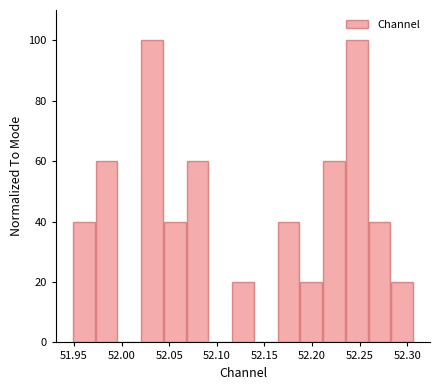

Reading left to right, transcribe this chart: for each bar, give the range it covers on the x-axis and its height. Neither the bar edges nor the heights are printed on the chart, so give them approximately, as read against the axes.

51.950 to 51.970: 40
51.970 to 51.995: 60
51.995 to 52.020: 0
52.020 to 52.045: 100
52.045 to 52.070: 40
52.070 to 52.090: 60
52.090 to 52.115: 0
52.115 to 52.140: 20
52.140 to 52.165: 0
52.165 to 52.185: 40
52.185 to 52.210: 20
52.210 to 52.235: 60
52.235 to 52.260: 100
52.260 to 52.285: 40
52.285 to 52.305: 20